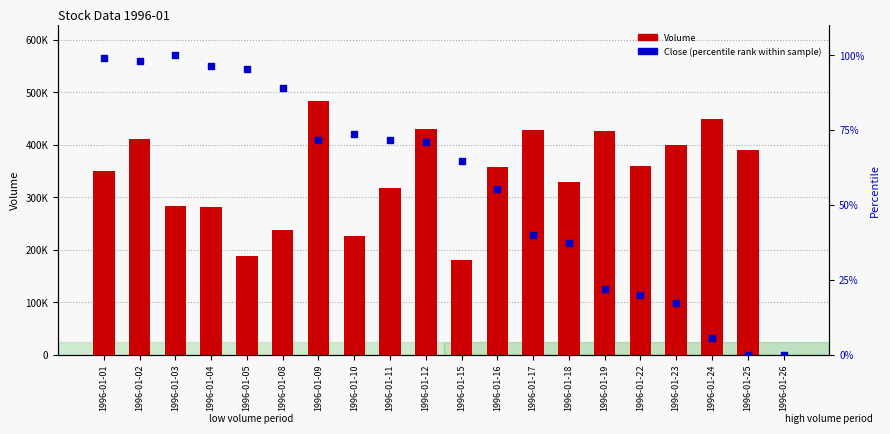

Is the value of Close (percentile rank within sample) at 1996-01-15 greater than the value of Volume at 1996-01-11?

No